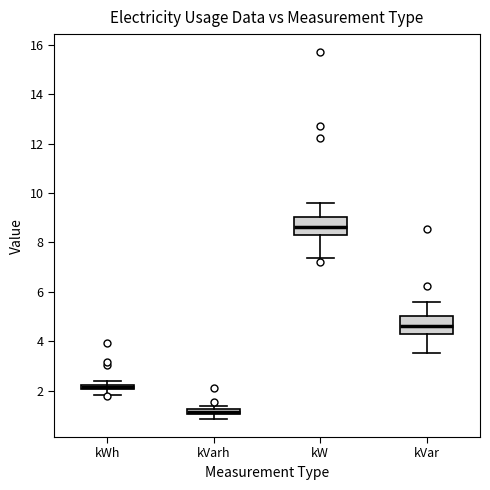

Which box's median line is the highest?

kW